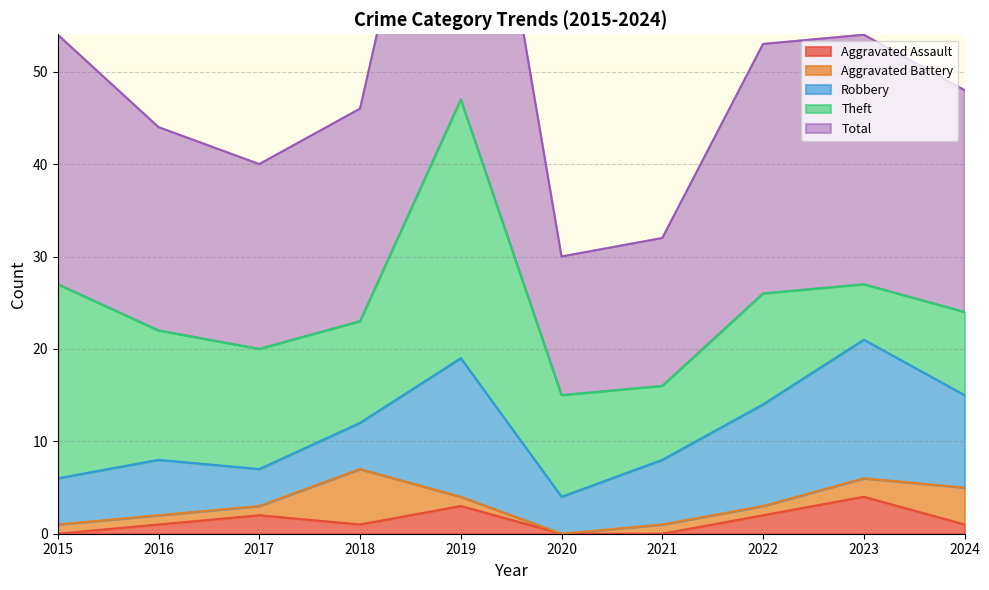

True or false: Theft has a value of 13 at 2017.

True